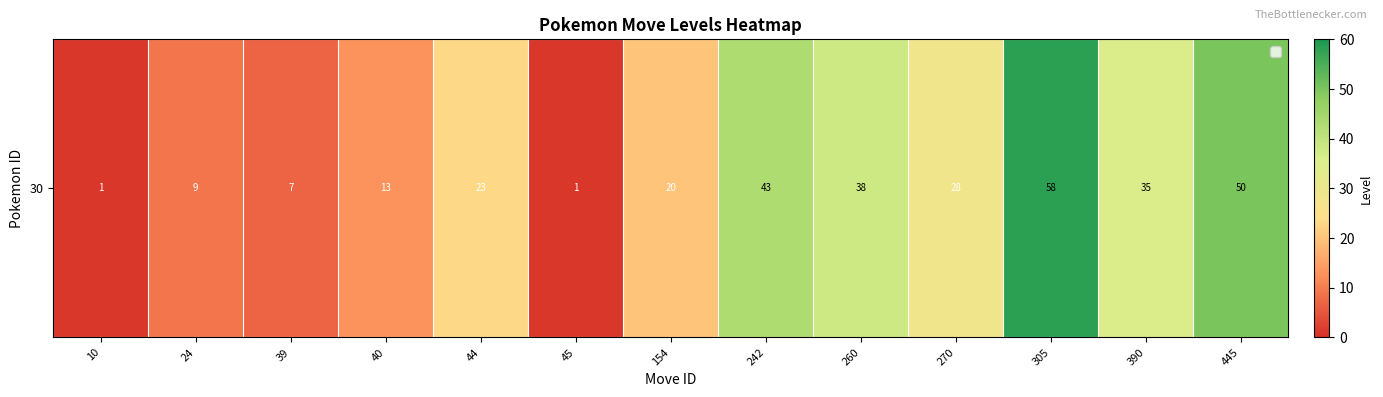

Where does the data first go above 23?

242